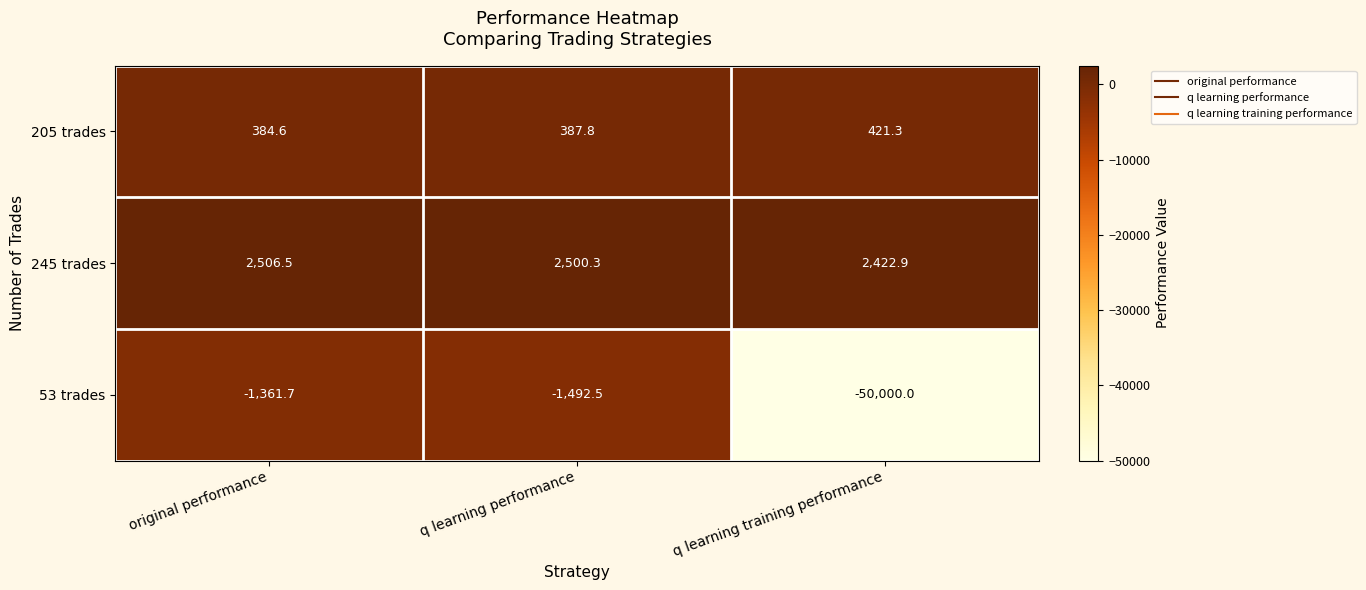

What is the minimum value shown in the chart?

-50000.0